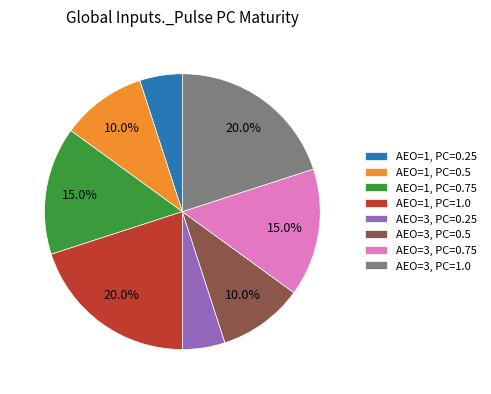

Is there a majority slice in this chart?

No